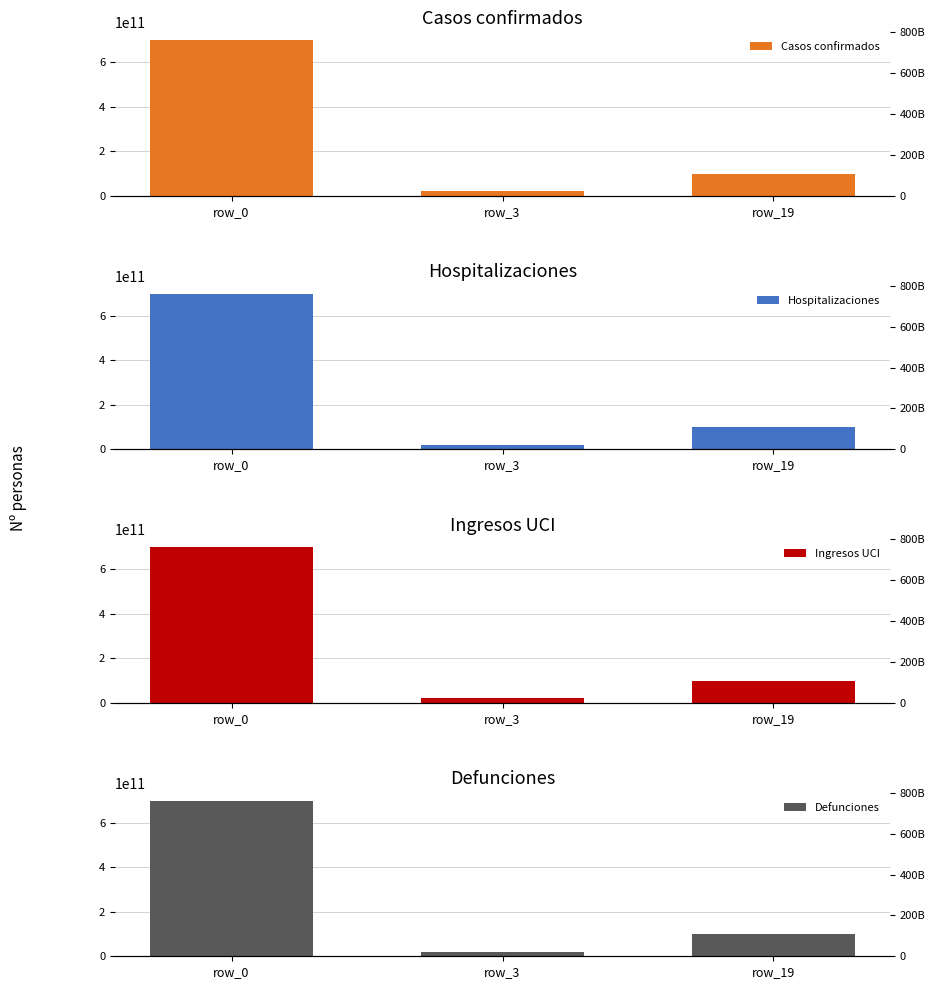

How many data points in Hospitalizaciones are less than 100000000000?

1